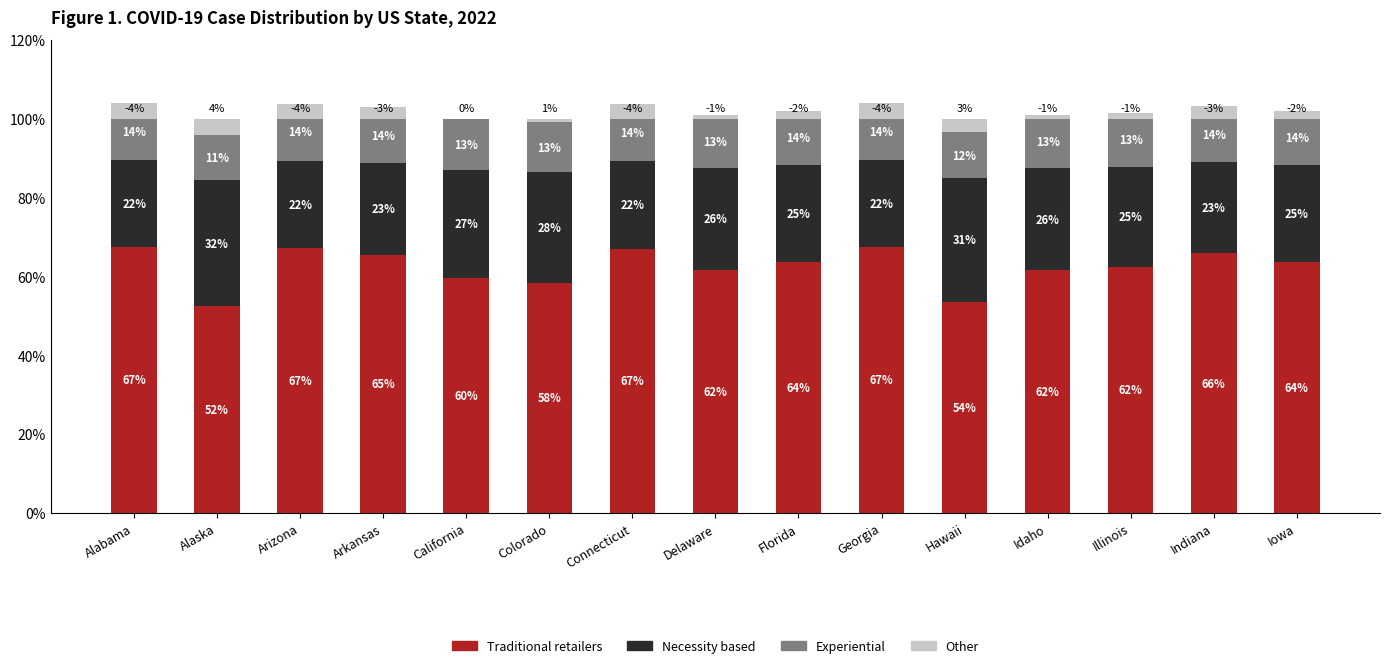

Which series has the widest spread of values?

Traditional retailers